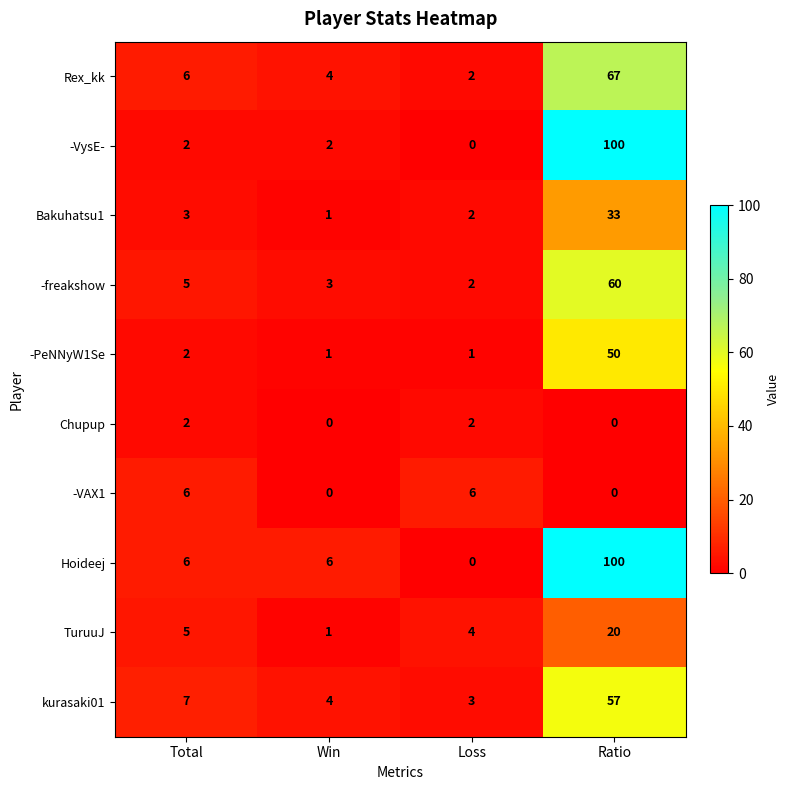

The Bakuhatsu1 series shows 4 at Total. True or false?

False